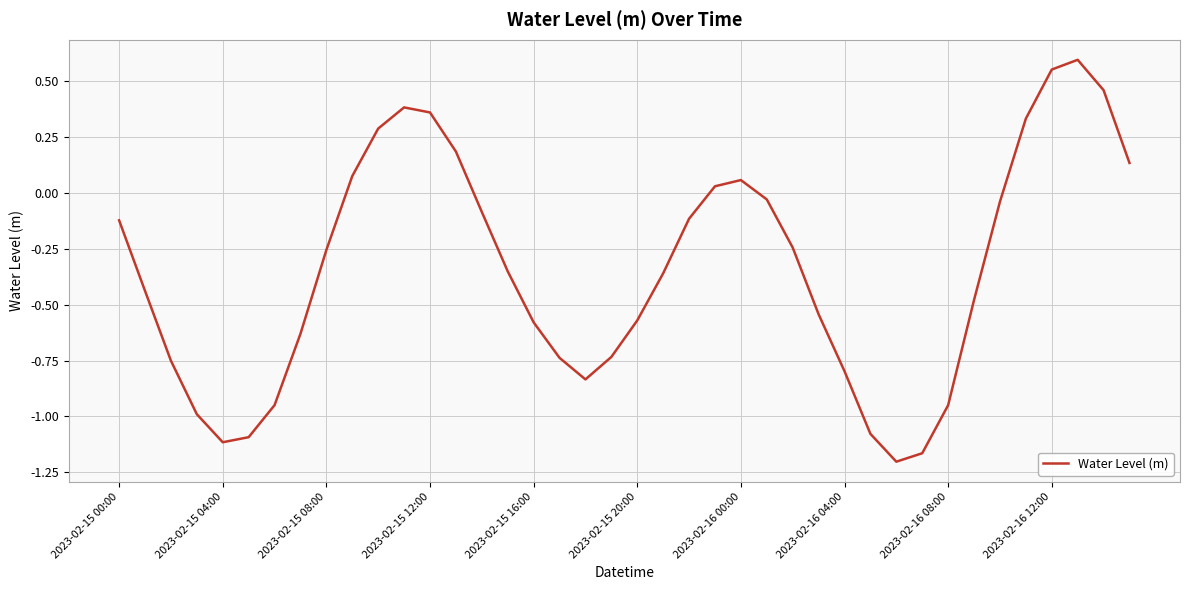

What is the difference between the maximum and minimum values?

1.8